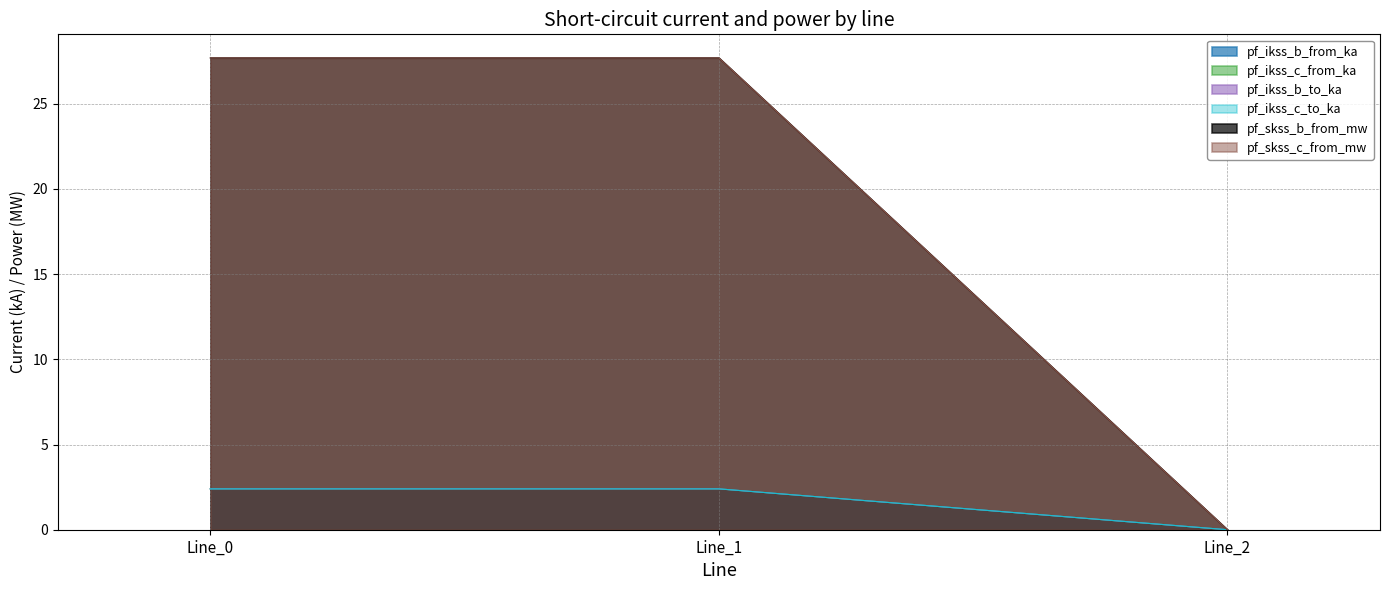

Rank the series at Line_0 from lowest to highest value.

pf_ikss_c_from_ka, pf_ikss_b_from_ka, pf_ikss_b_to_ka, pf_ikss_c_to_ka, pf_skss_b_from_mw, pf_skss_c_from_mw